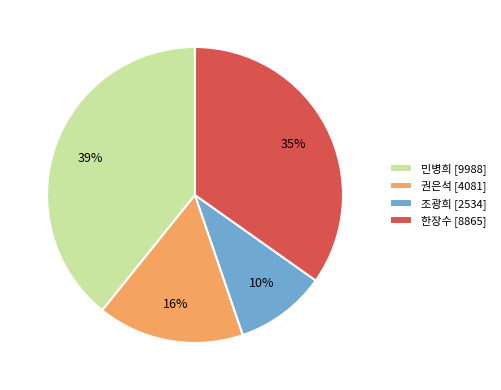

To the nearest percent, what is the difference between the 민병희 and 권은석 slice percentages?

23%